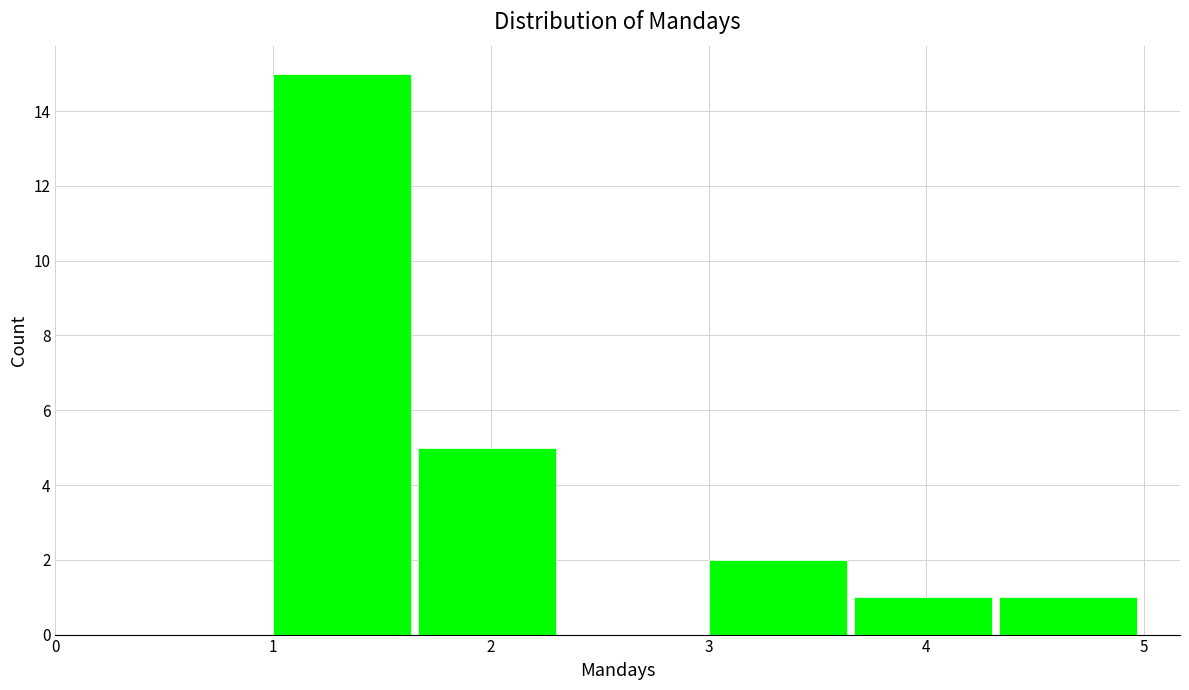

Which range on the x-axis has the tallest bar?

1.0 to 1.7